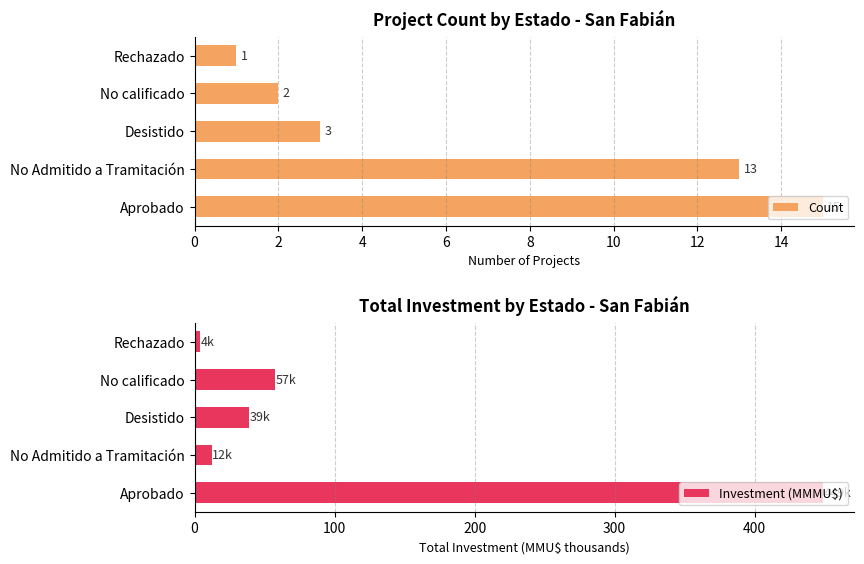

What is the highest value of the Count series?

15